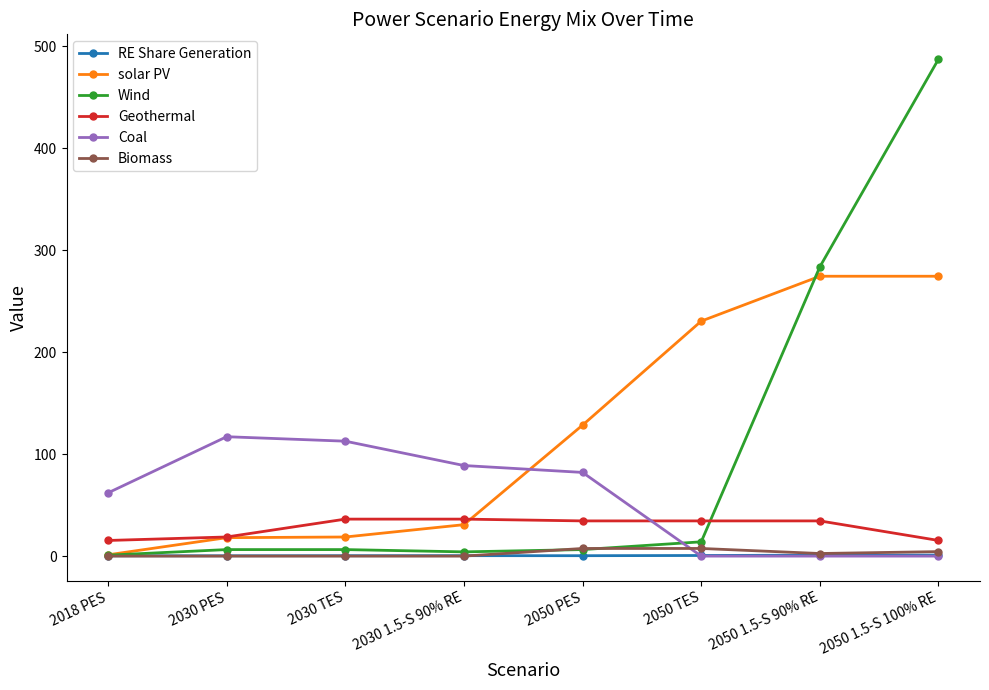

Is it true that Biomass equals 7.5 at 2050 TES?

True